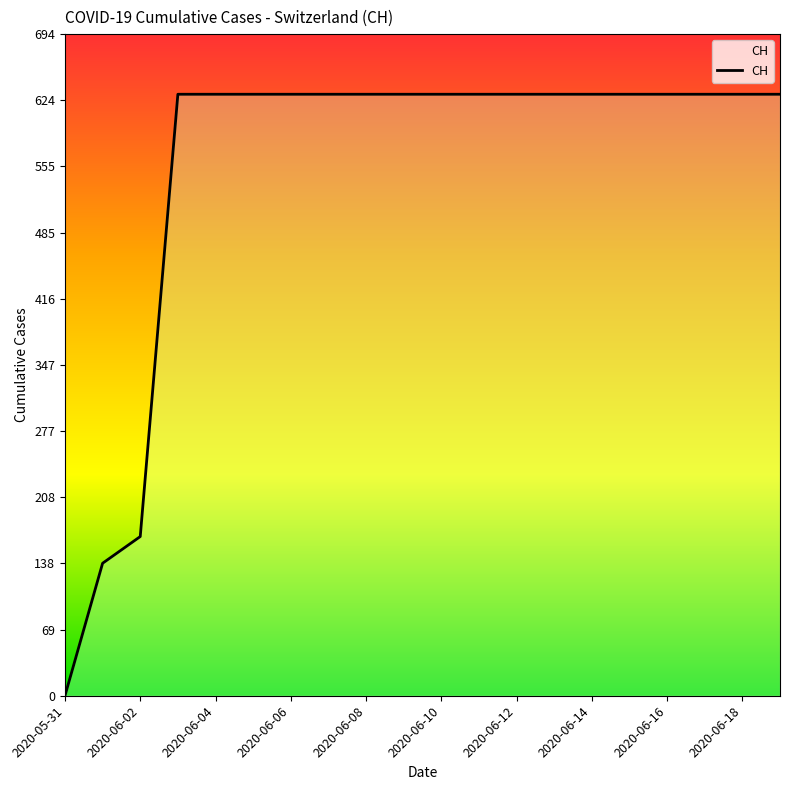

How many lines are shown in the chart?

1